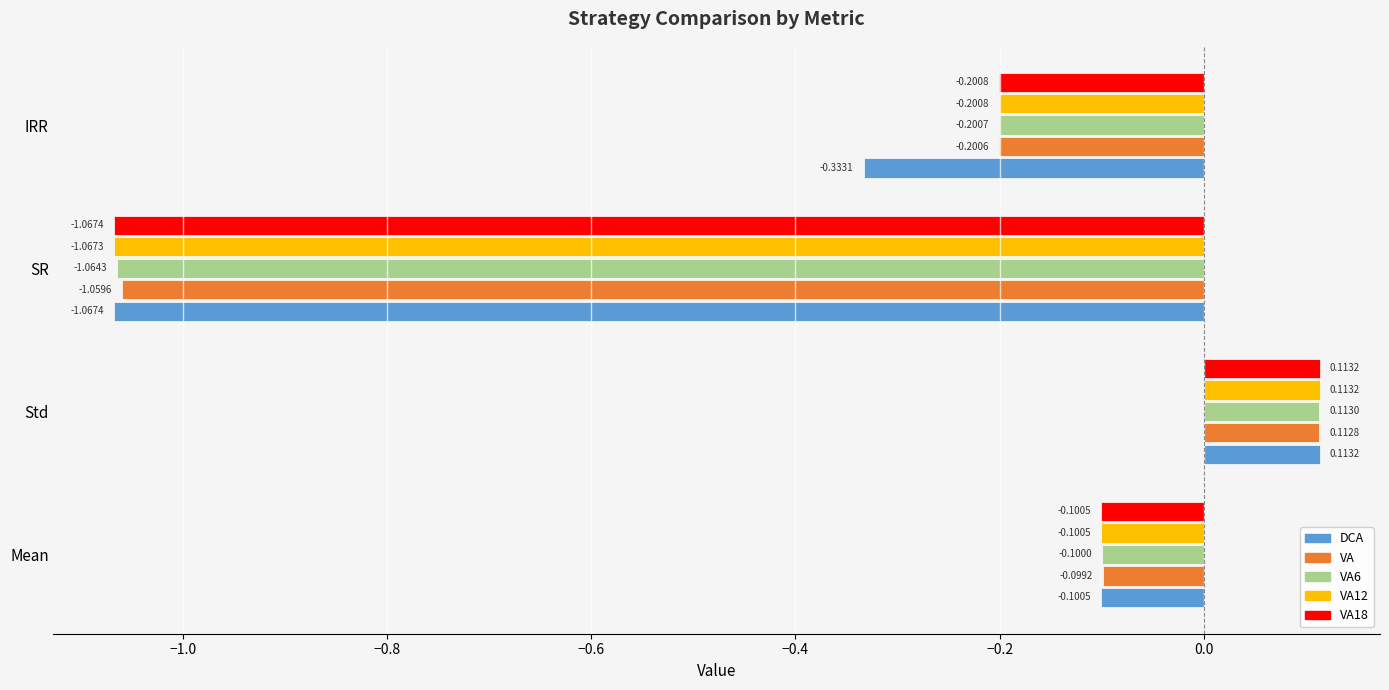

At which category is the sum across all series the highest?

Std